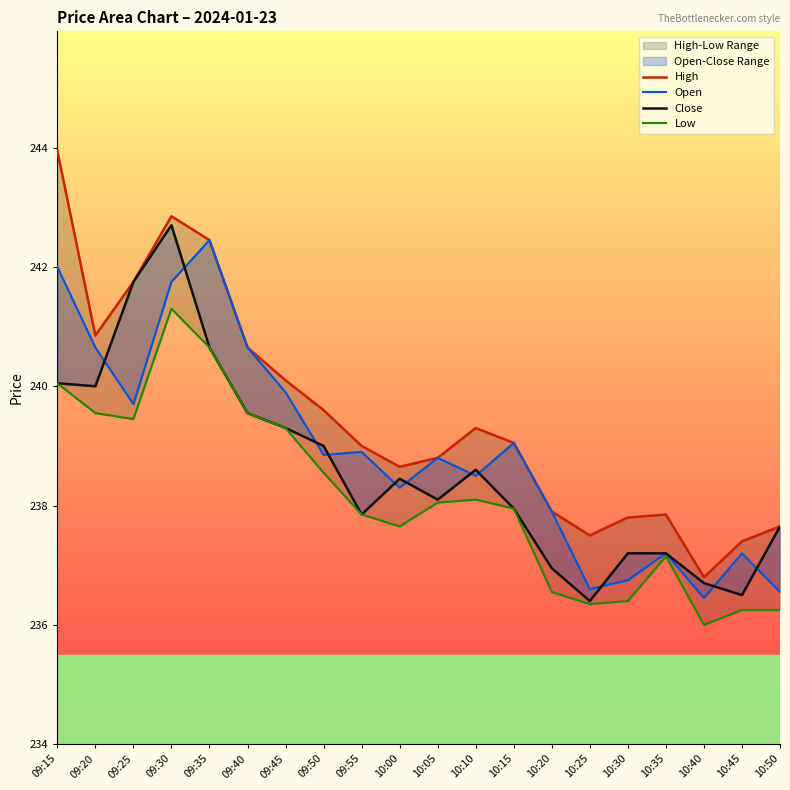

Which series has the largest range (max minus min)?

High